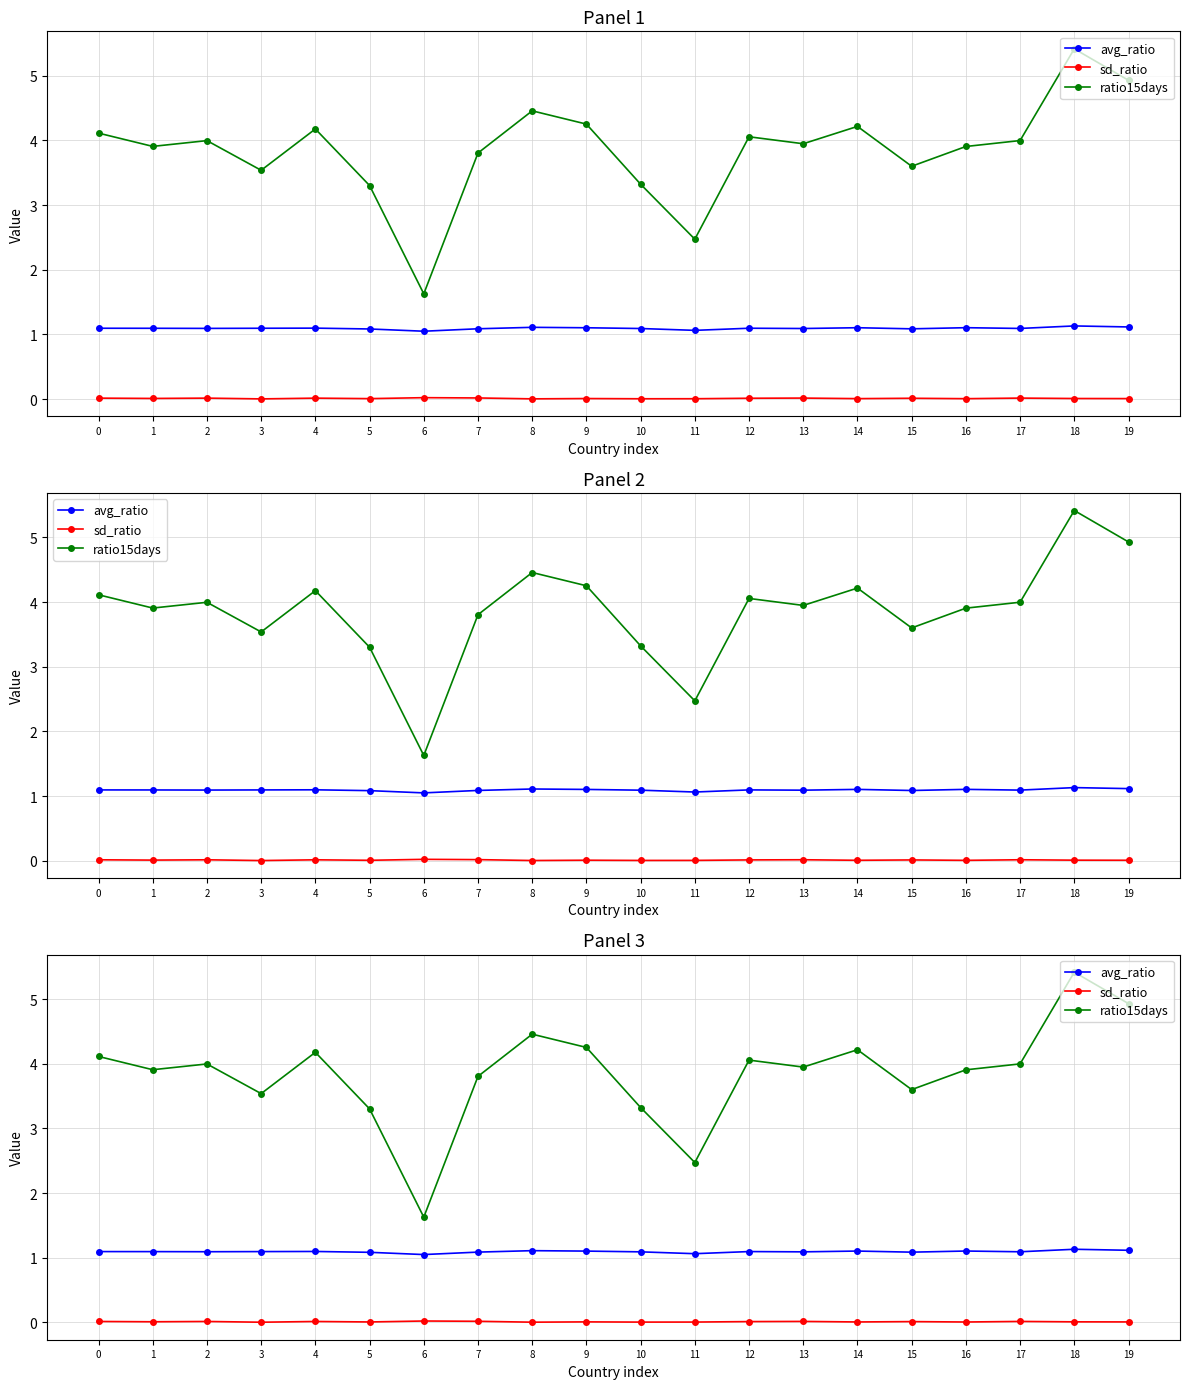

Does the chart have visible grid lines?

Yes